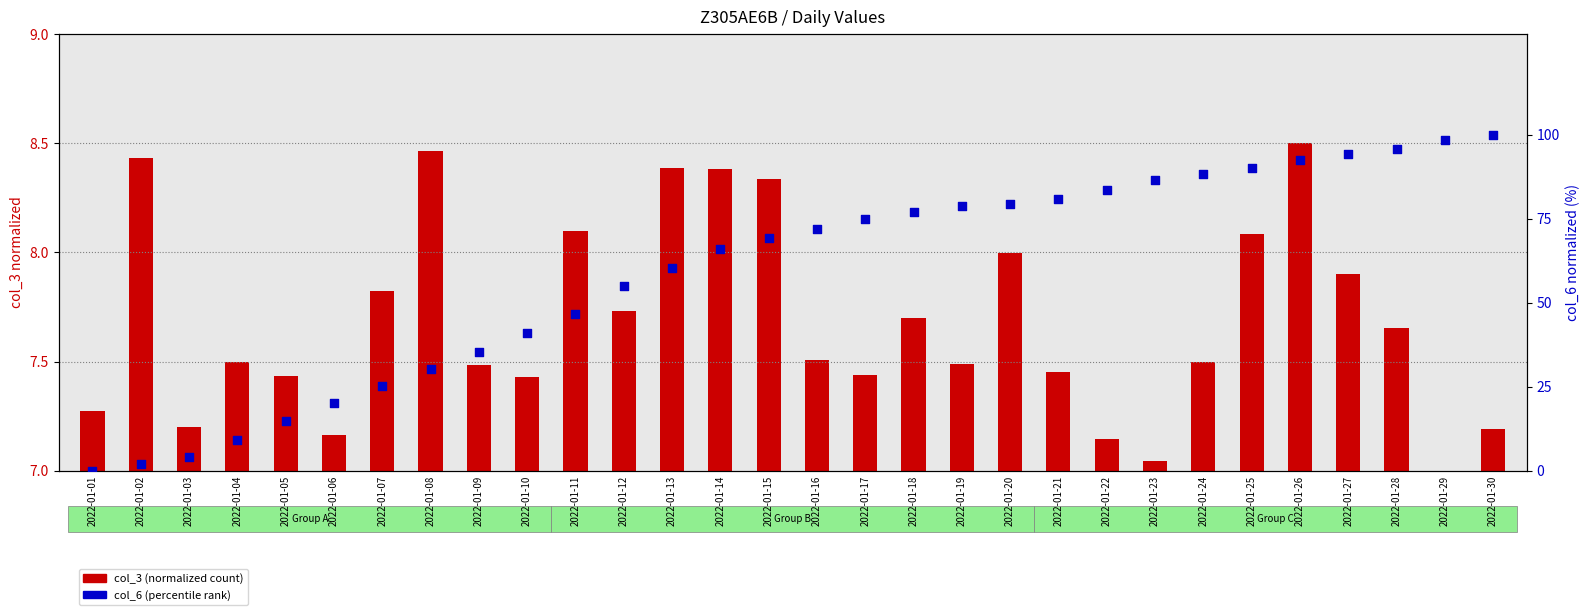

At which category is the sum across all series the highest?

2022-01-30